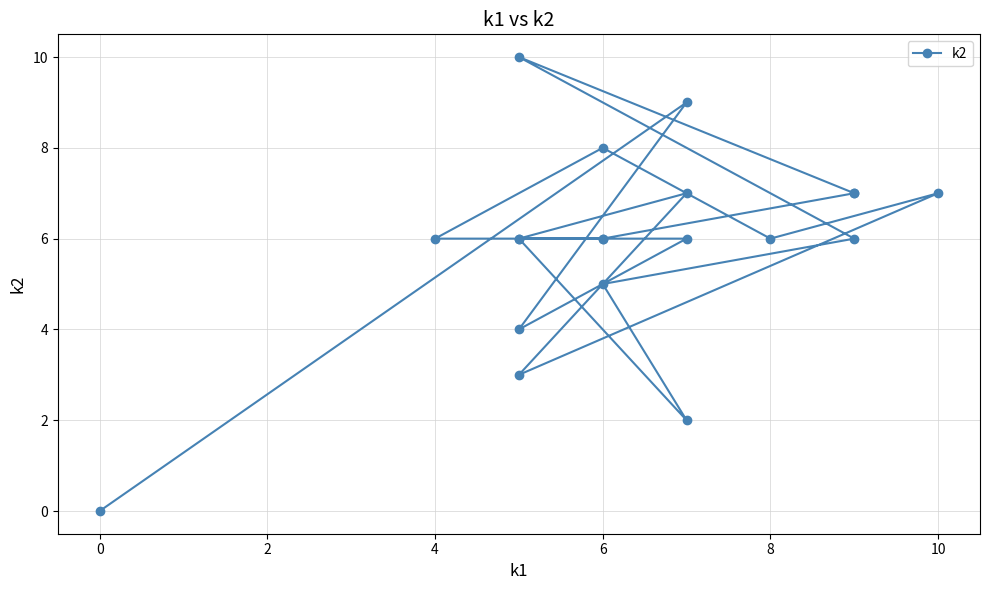

What is the value of the 9th point from the left?

2